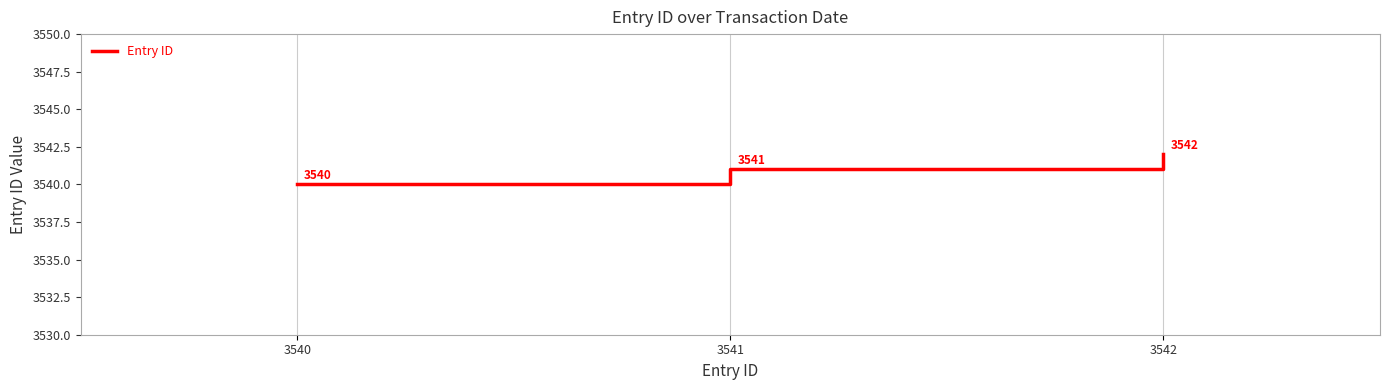

The value at 3541 is 1982. True or false?

False